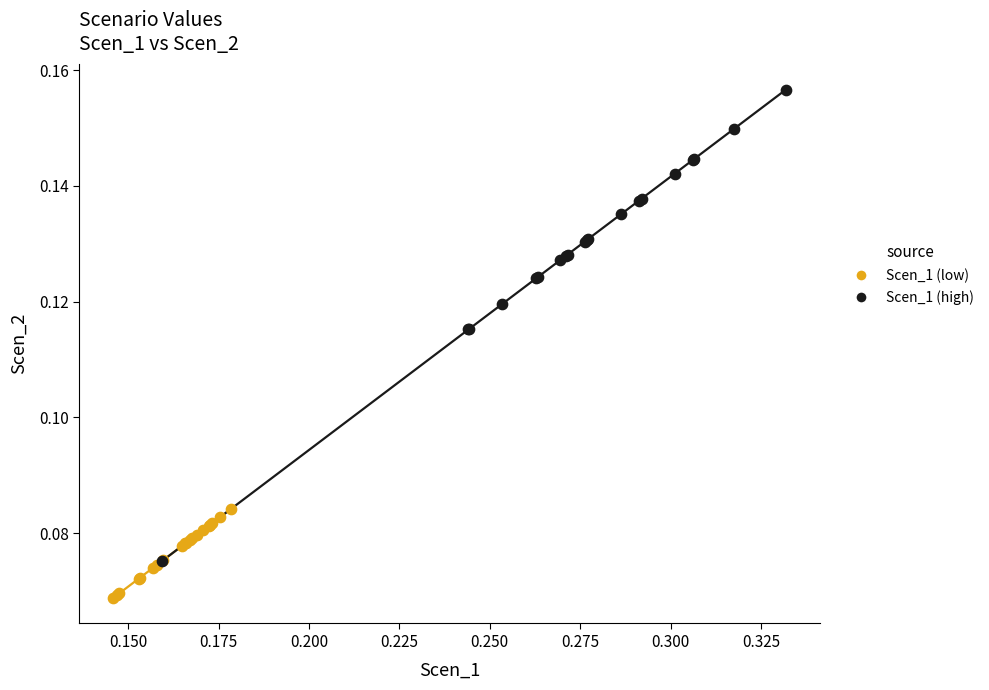

Which series reaches the maximum Y coordinate?

Scen_1 (high)